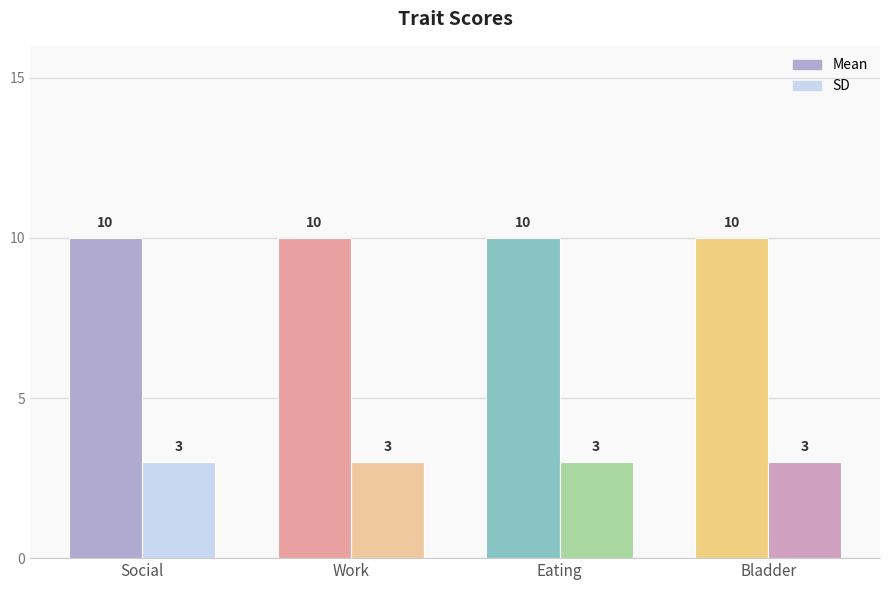

The SD series shows 1 at Work. True or false?

False